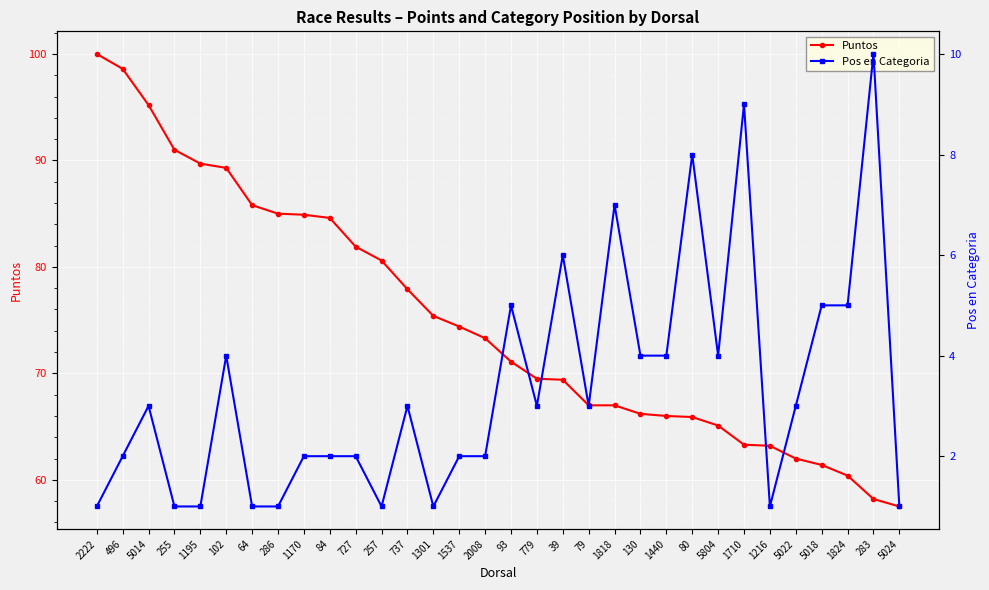

The value of Puntos at 1195 is 51.4. True or false?

False